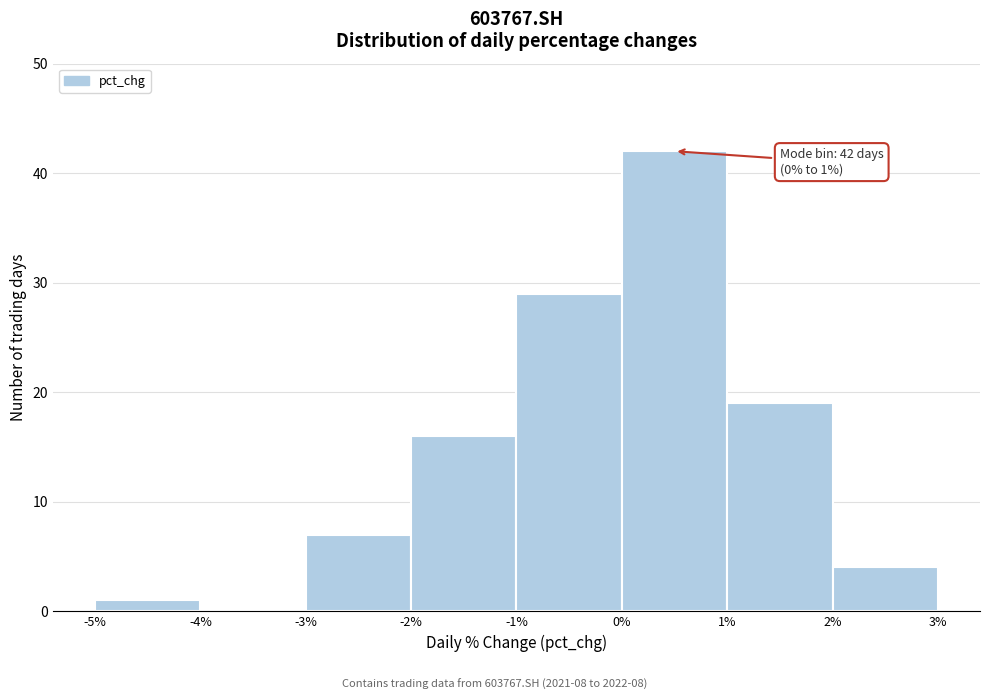

Over which range of the x-axis is the bar tallest?

0% to 1%